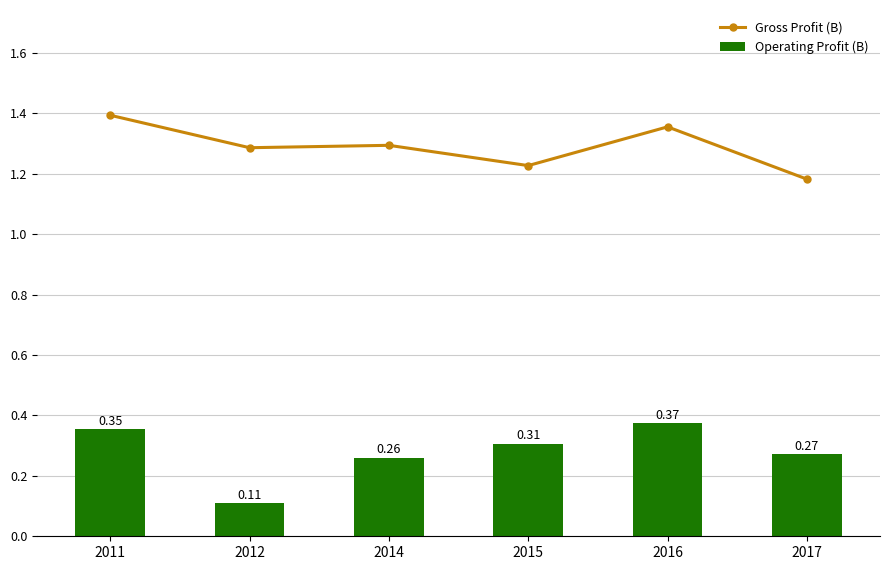

What is the value of the Gross Profit (B) bar at the 4th from the left?

1.2